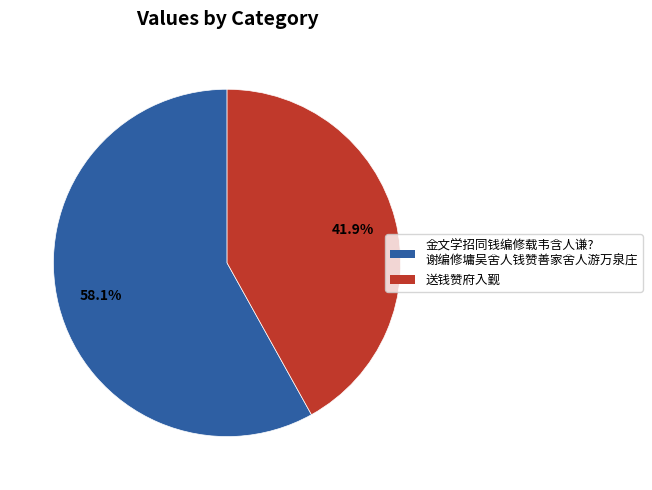

Is there any slice that represents more than half of the pie?

Yes